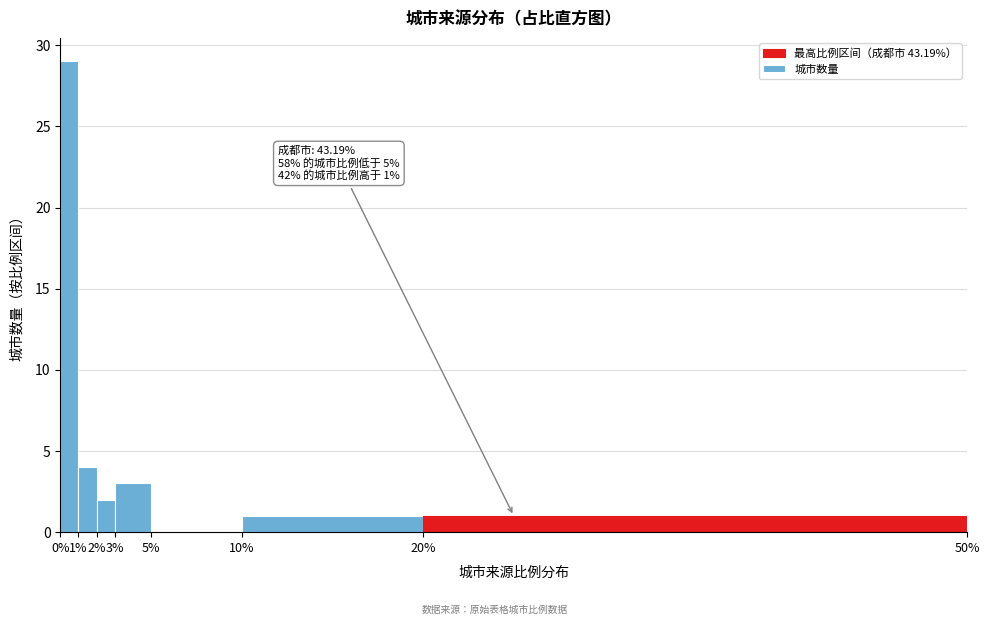

Which range on the x-axis has the tallest bar?

0% to 1%